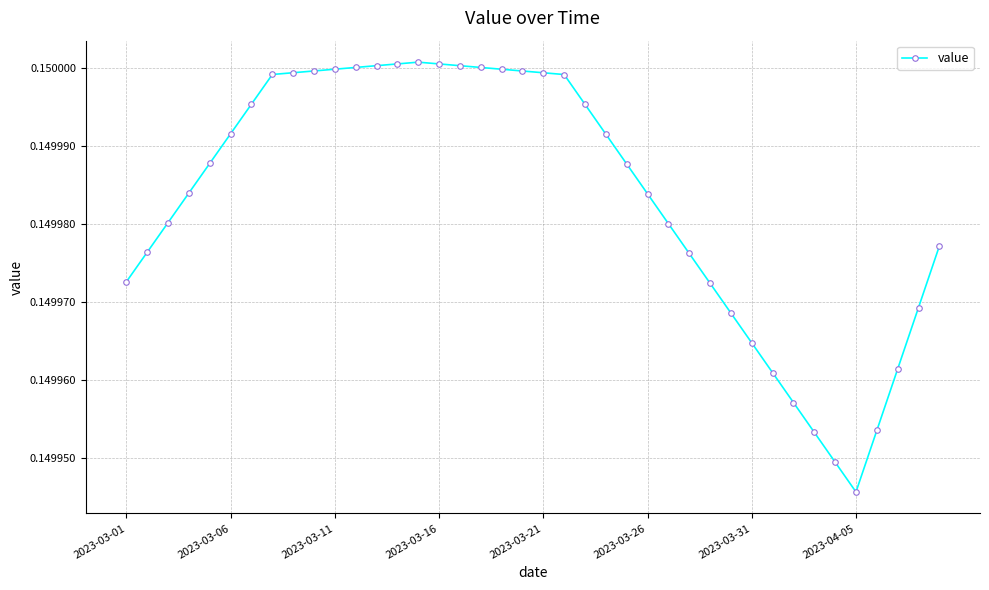

Count the values in the range 0 to 1.

40